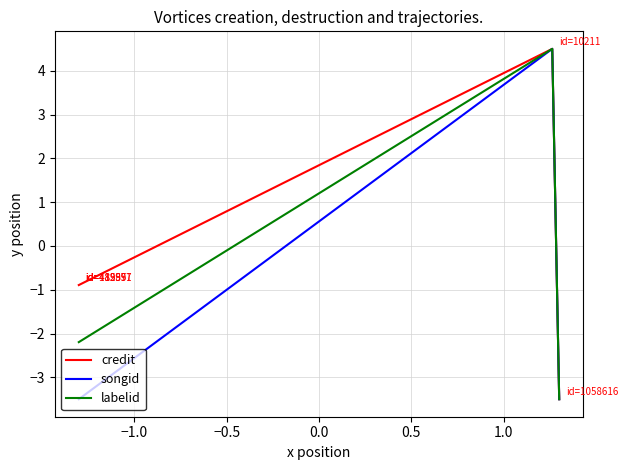

How many negative values does the labelid series have?

7